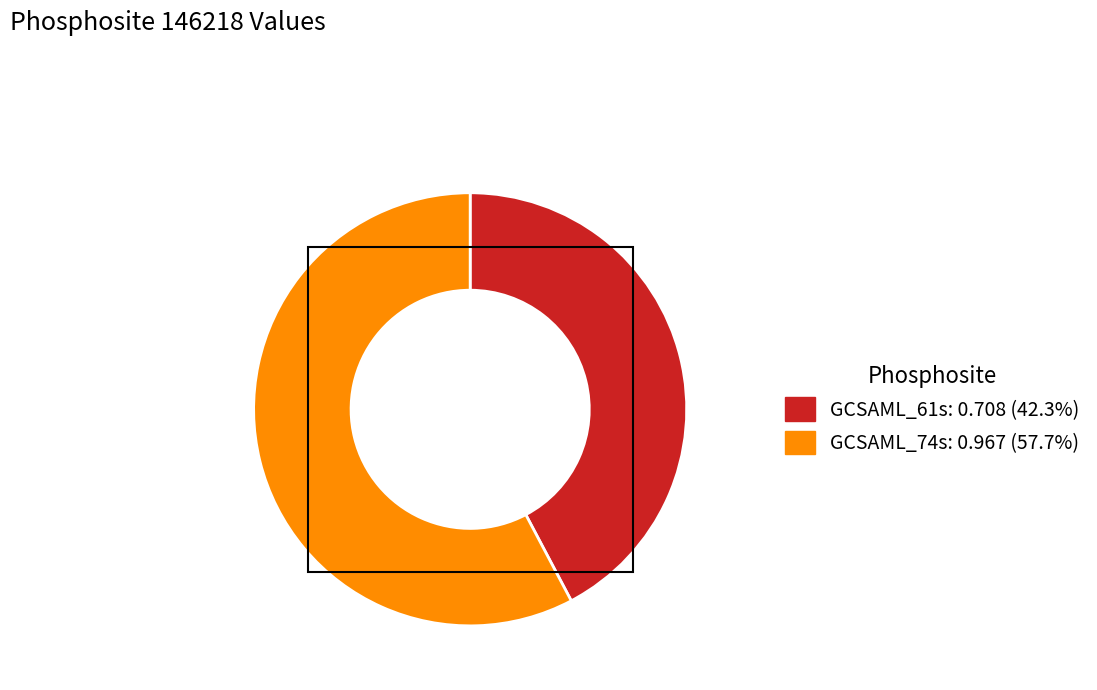

Is there any slice that represents more than half of the pie?

Yes